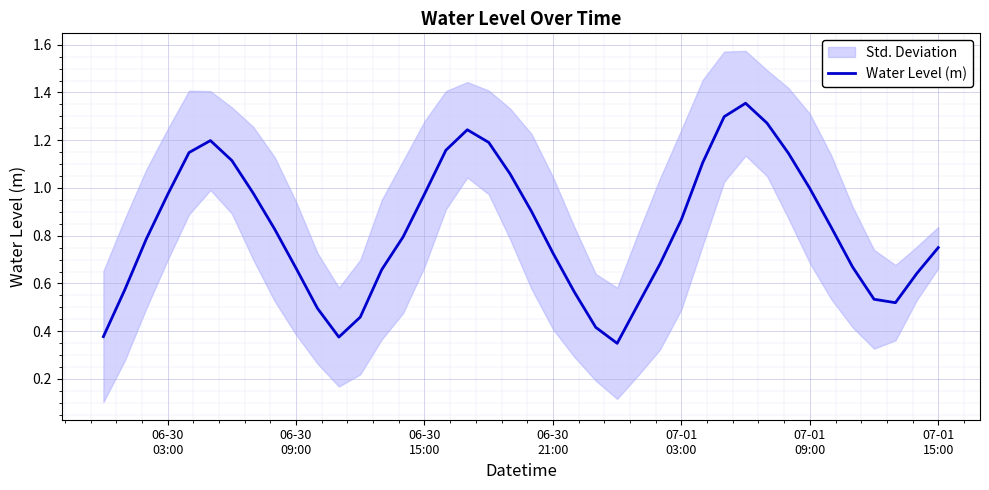

The chart shows a value of 0.8 at 06-30
15:00. True or false?

True